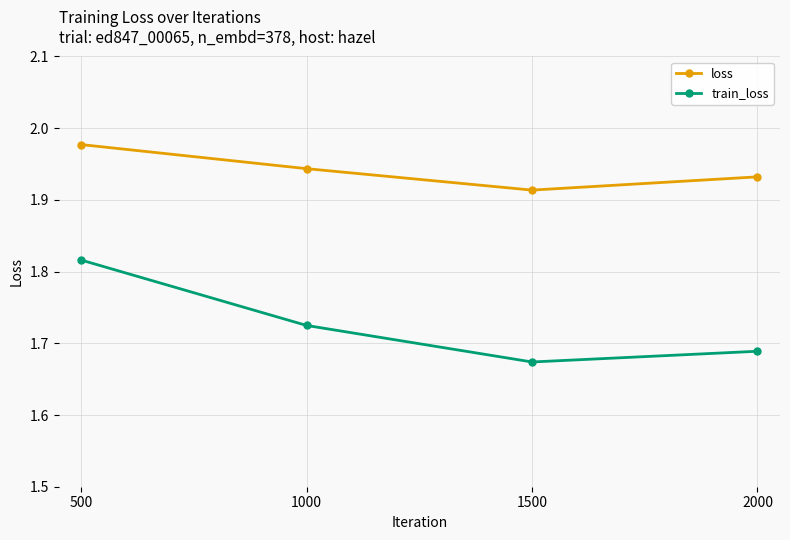

What is the total value across all series at 500?

3.8